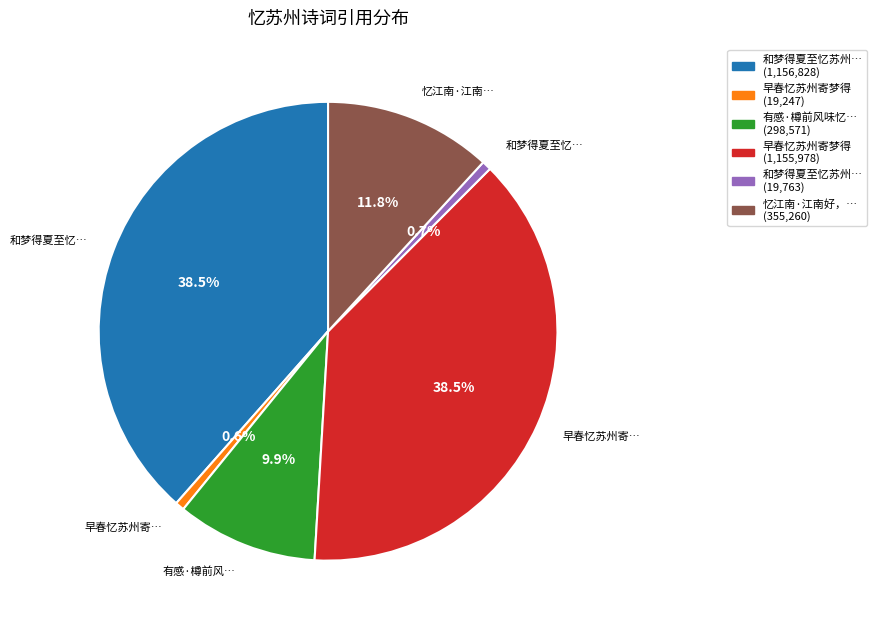

Is there a majority slice in this chart?

No